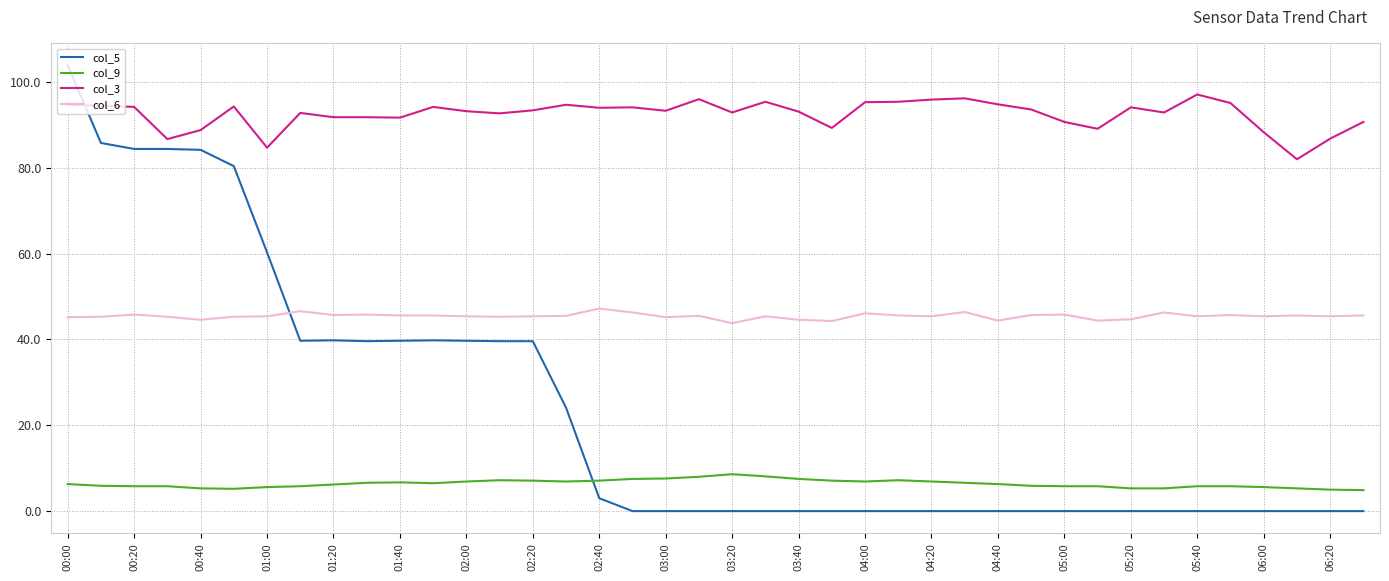

What is the difference between the maximum and minimum values in the col_6 series?

3.4